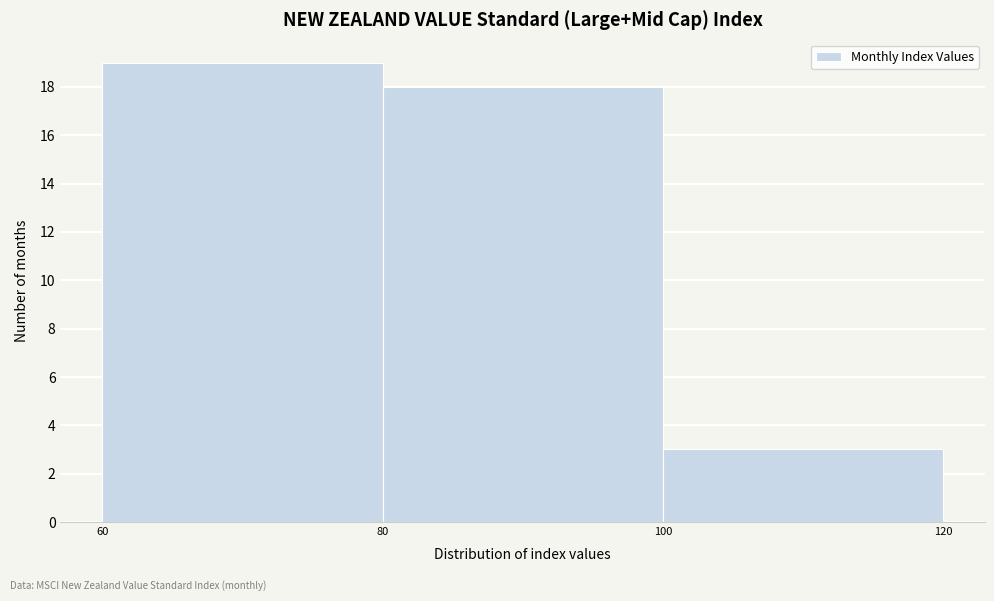

How tall is the bar that spans 80 to 100 on the x-axis? The values are not printed on the chart, so give them approximately, as read against the axis.

18